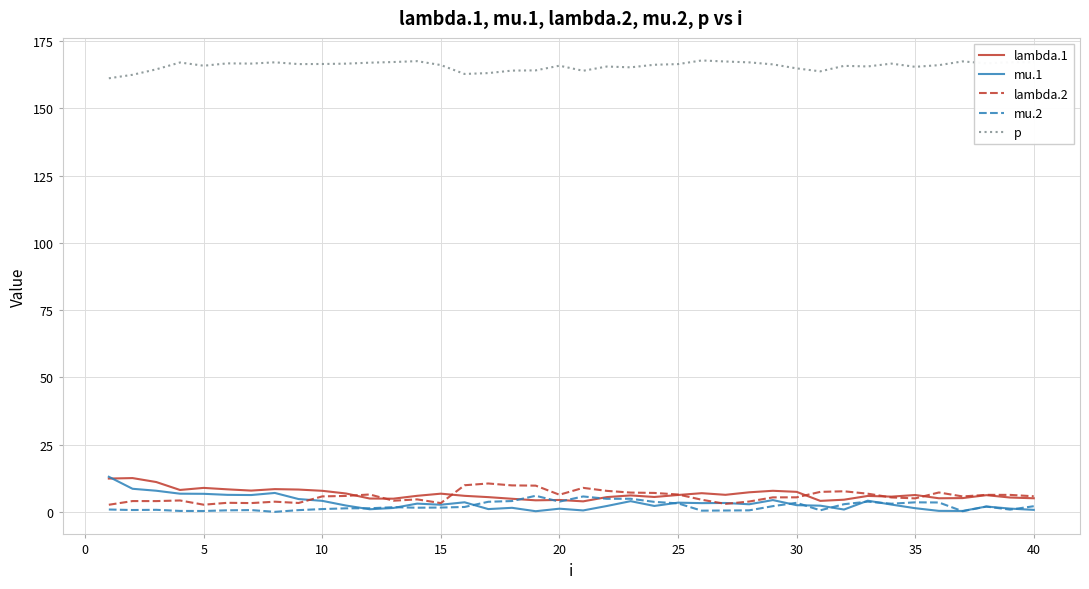

What is the sum of all mu.2 values?

84.4